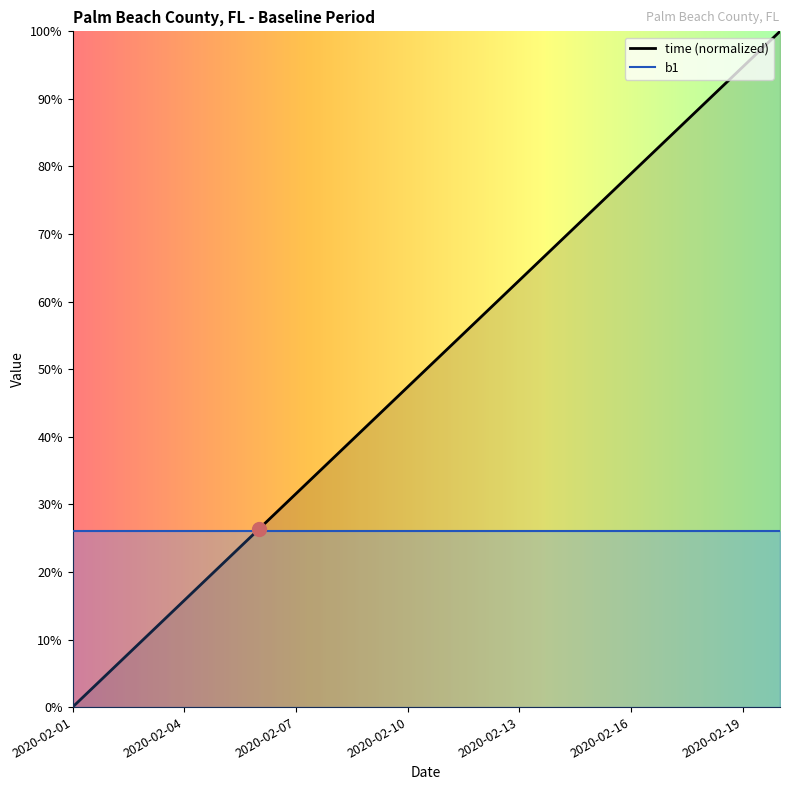

List the labels in order of value, largest first.

2020-02-20, 2020-02-19, 2020-02-18, 2020-02-17, 2020-02-16, 2020-02-15, 2020-02-14, 2020-02-13, 2020-02-12, 2020-02-11, 2020-02-10, 2020-02-09, 2020-02-08, 2020-02-07, 2020-02-06, 2020-02-05, 2020-02-04, 2020-02-03, 2020-02-02, 2020-02-01